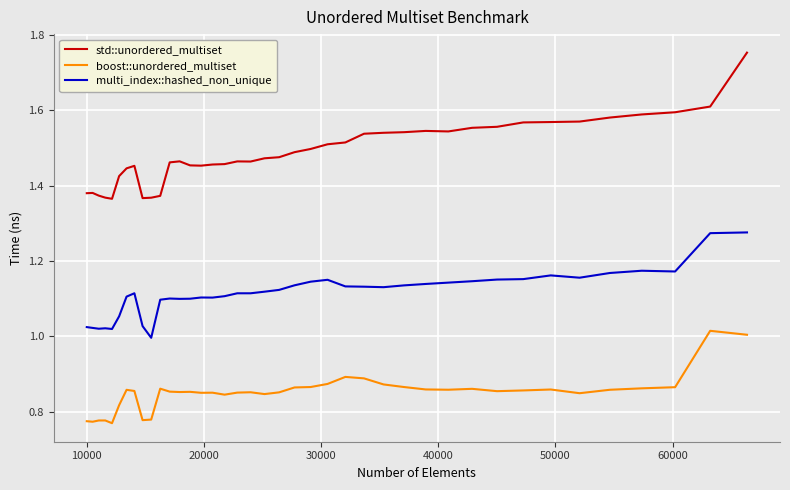

Which series has the largest range (max minus min)?

std::unordered_multiset